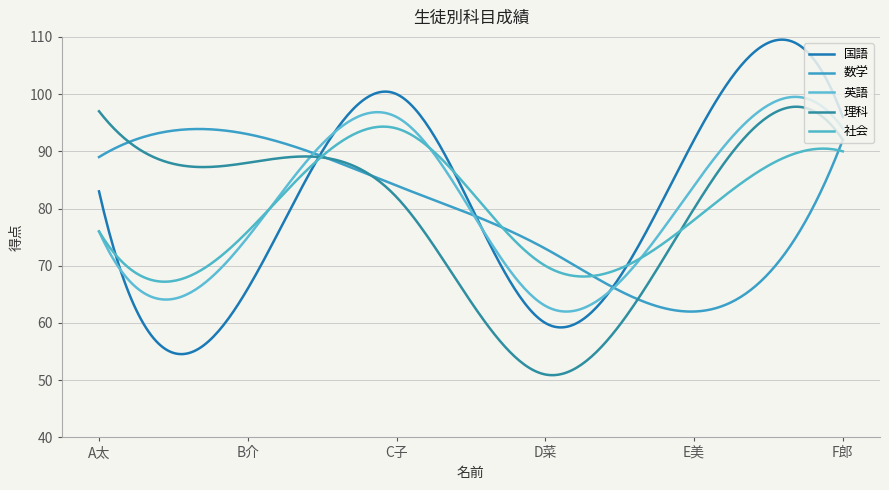

What is the lowest value of the 理科 series?

50.9